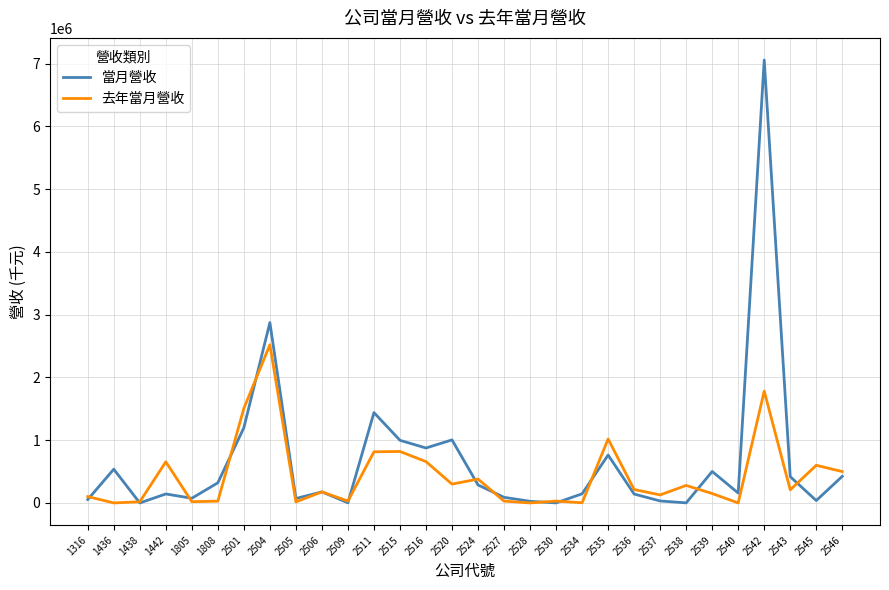

At which category is the sum across all series the highest?

2542